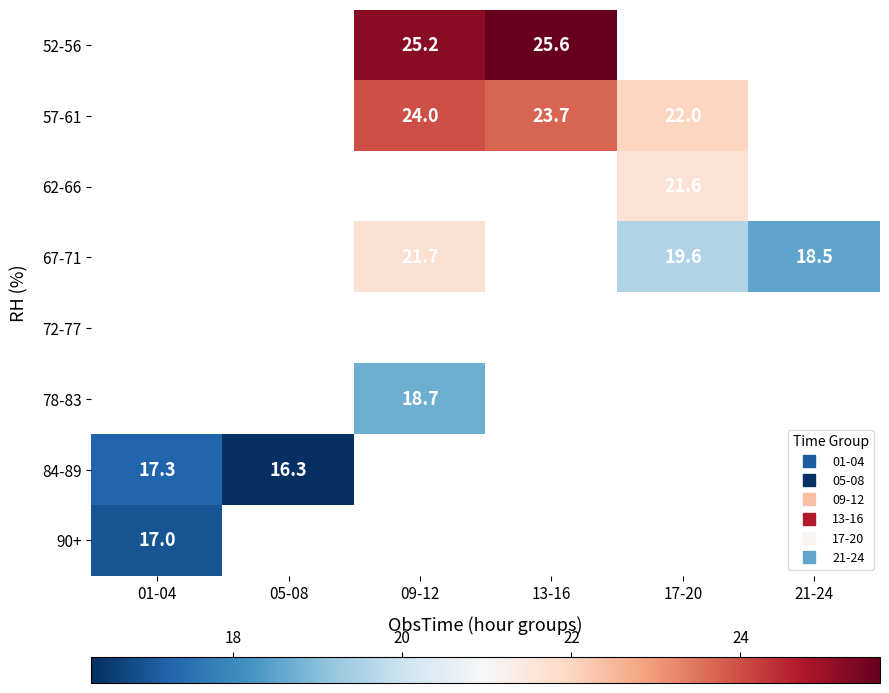

How many categories are shown in the chart?

6